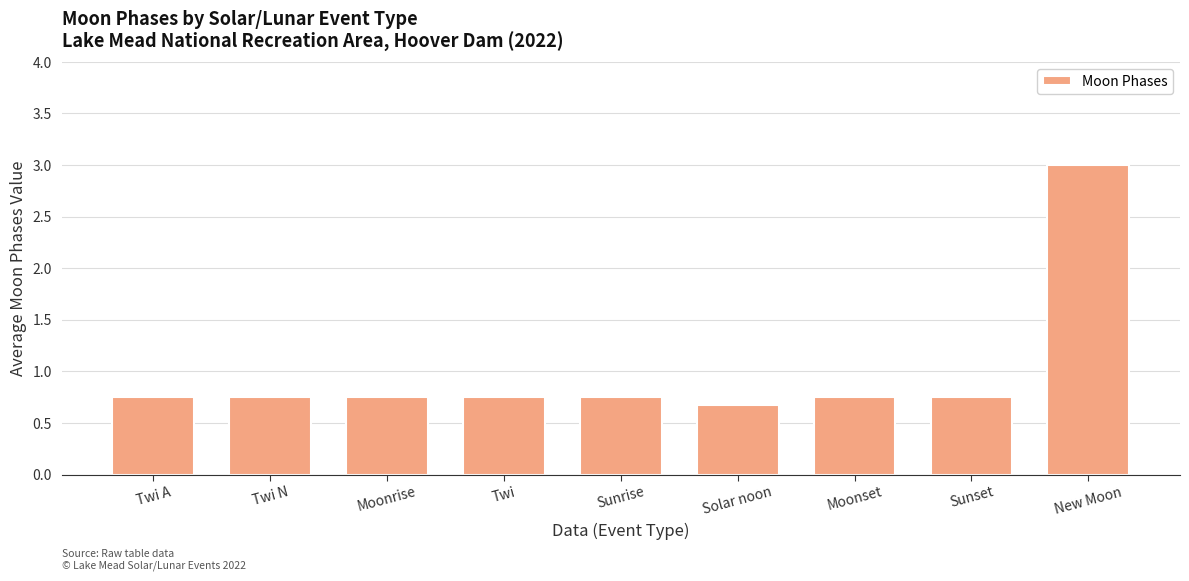

What is the average value?

1.0